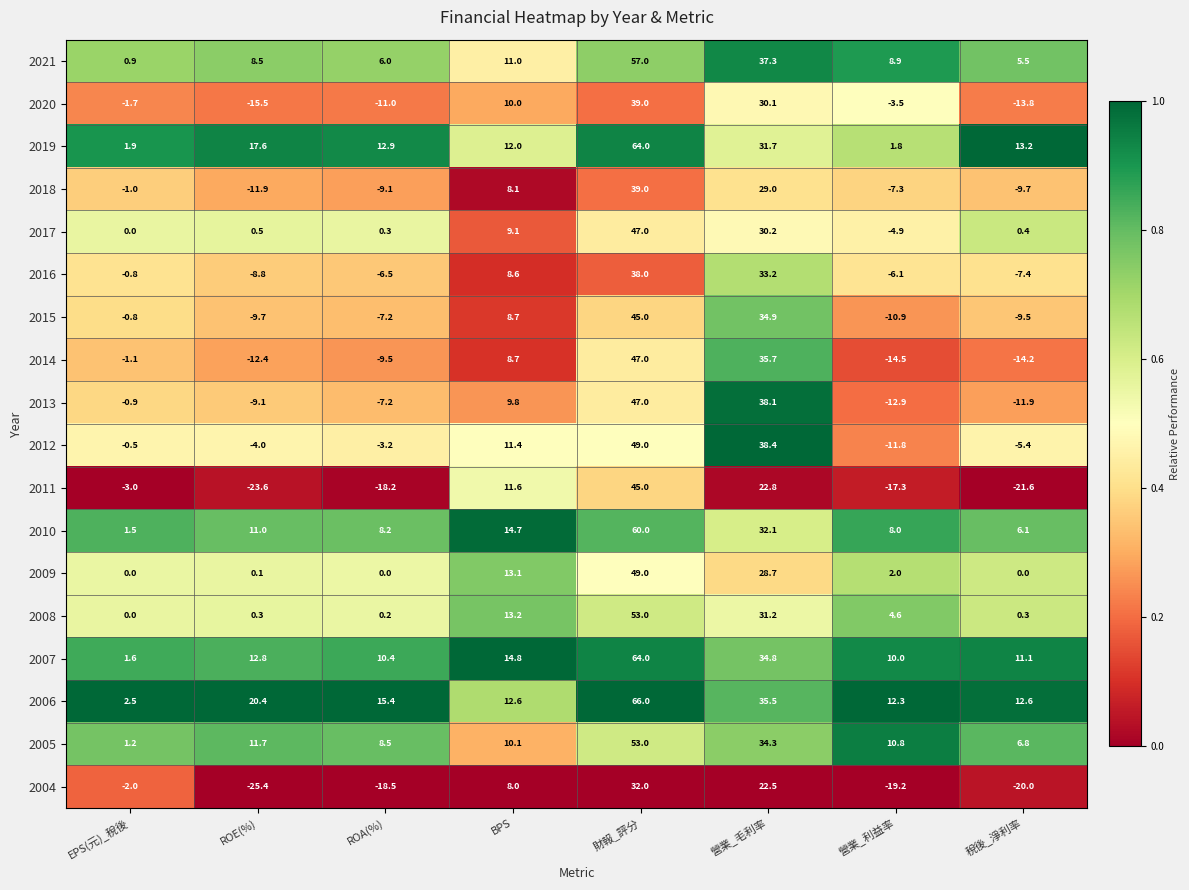

What is the maximum value for 2021?

57.0